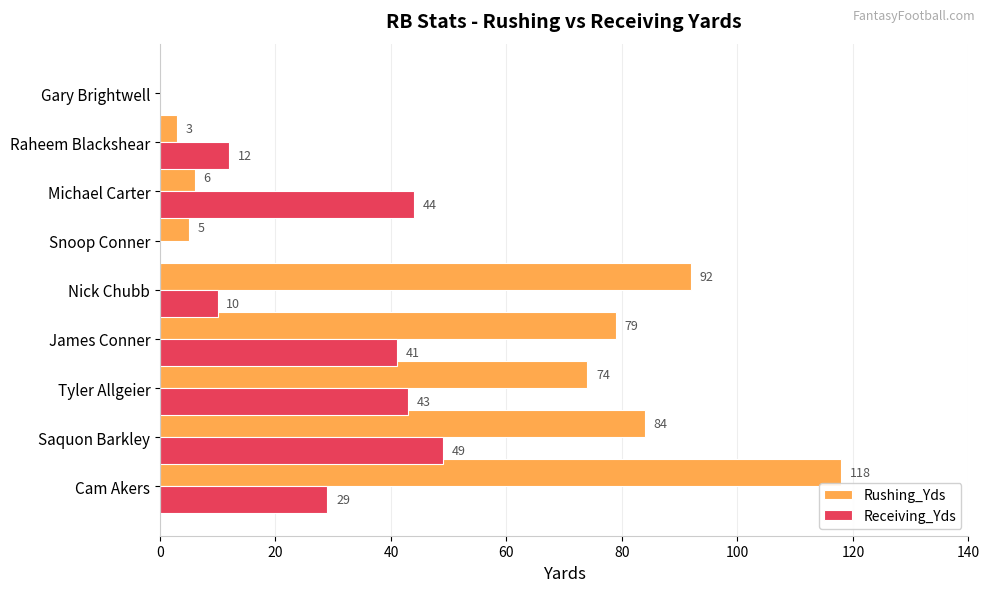

At which label is Rushing_Yds closest to 58?

Tyler Allgeier